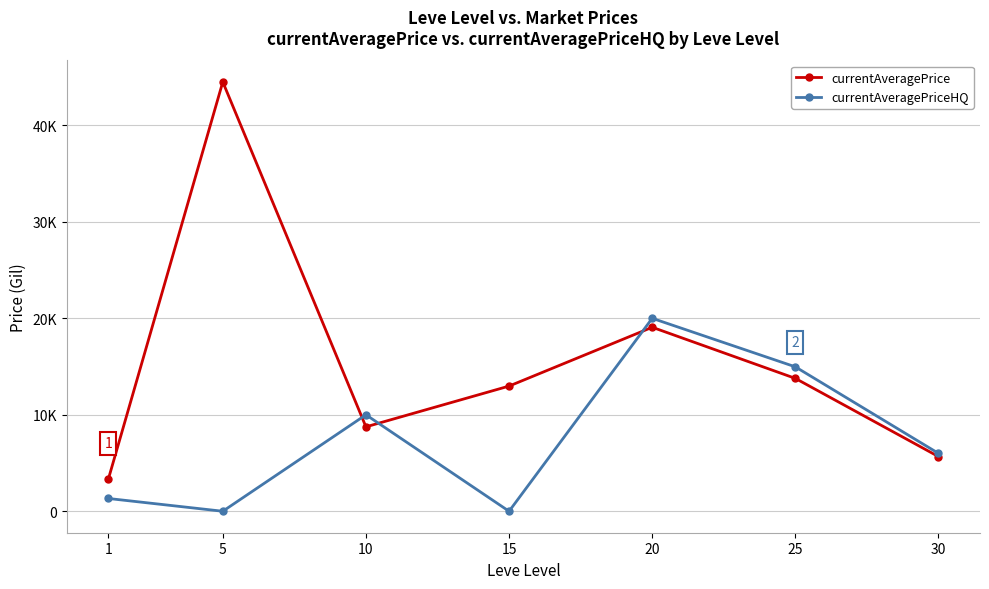

What is the total value across all series at 20?

39071.4